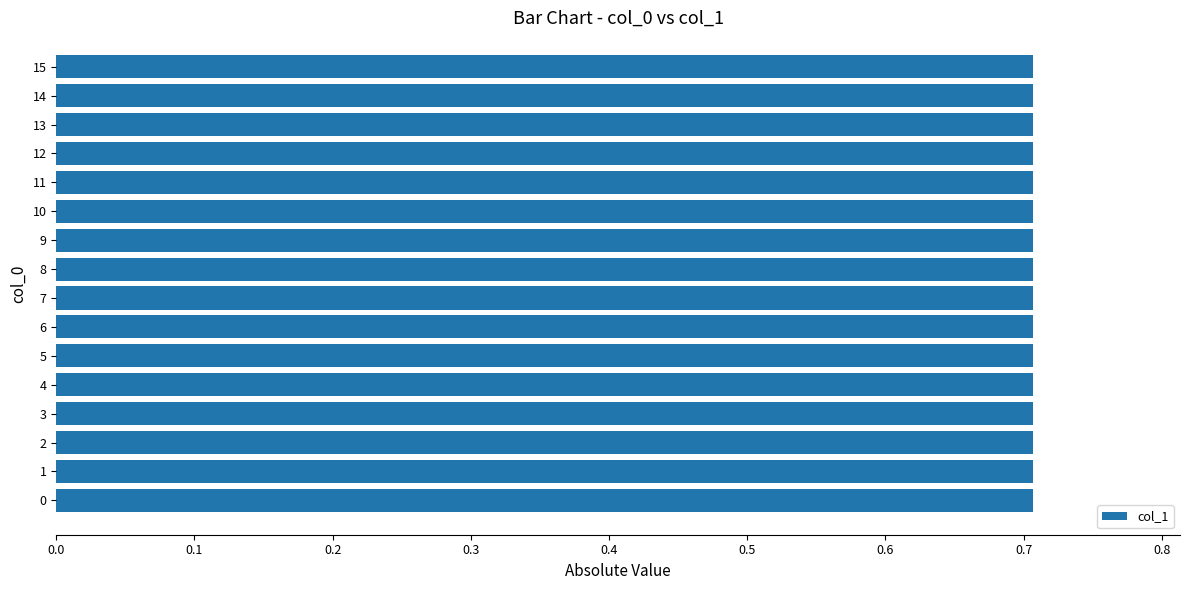

Reading right to left, what are all the values shown in this chart?

15=0.7	14=0.7	13=0.7	12=0.7	11=0.7	10=-0.7	9=-0.7	8=-0.7	7=-0.7	6=-0.7	5=0.7	4=-0.7	3=0.7	2=0.7	1=-0.7	0=-0.7